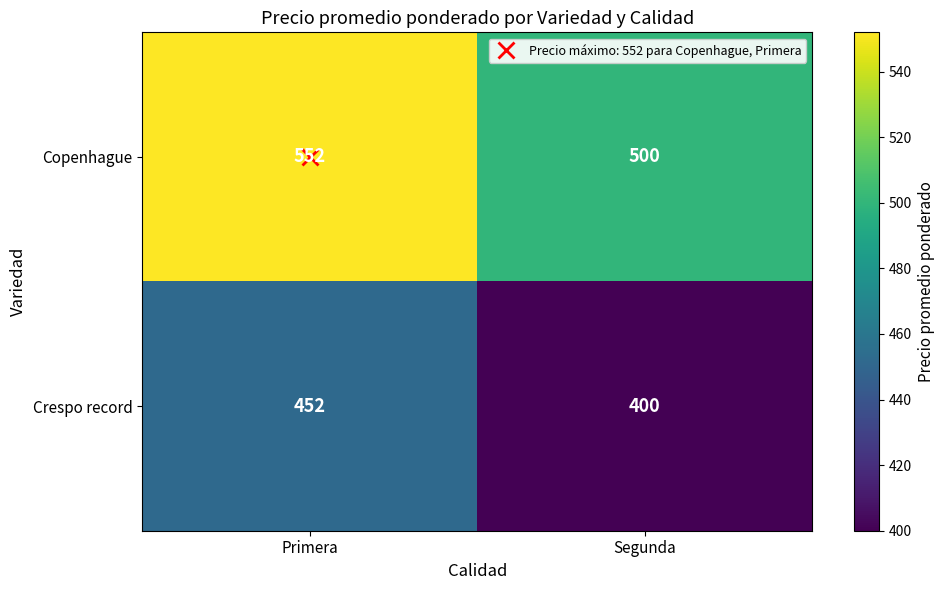

What is the spread (max minus min) of values at Segunda?

100